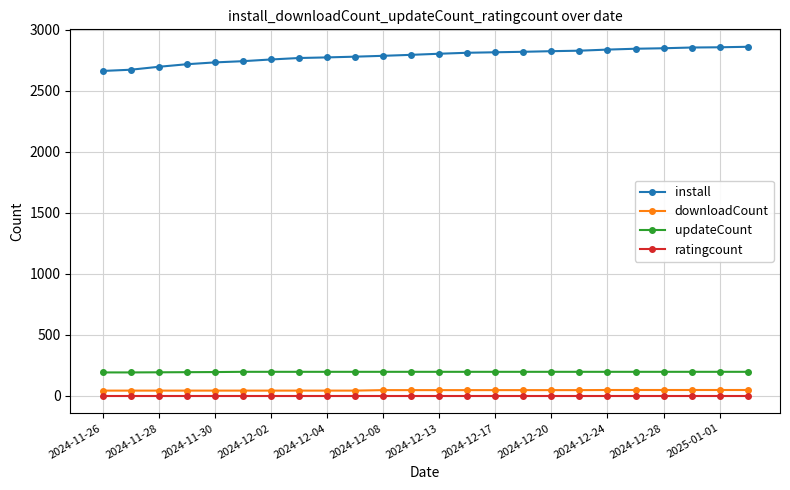

What is the value of the ratingcount point at the 7th from the left?

1